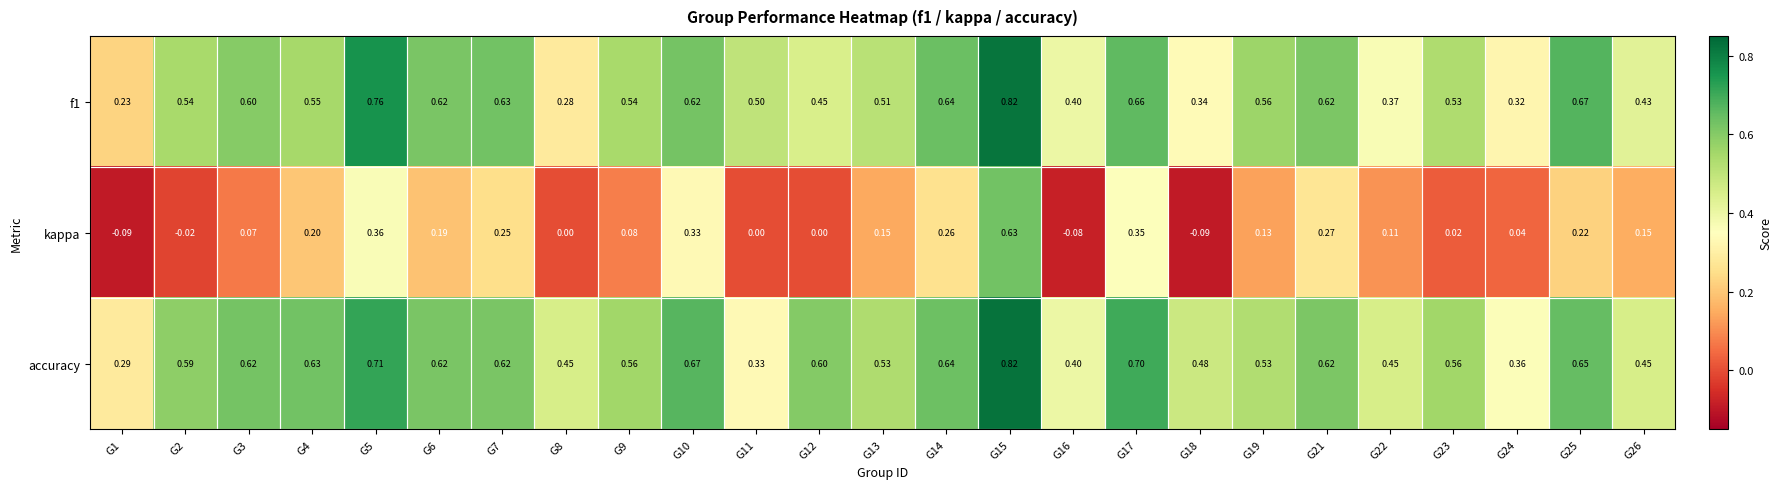

Is the value of f1 at G12 greater than the value of kappa at G16?

Yes